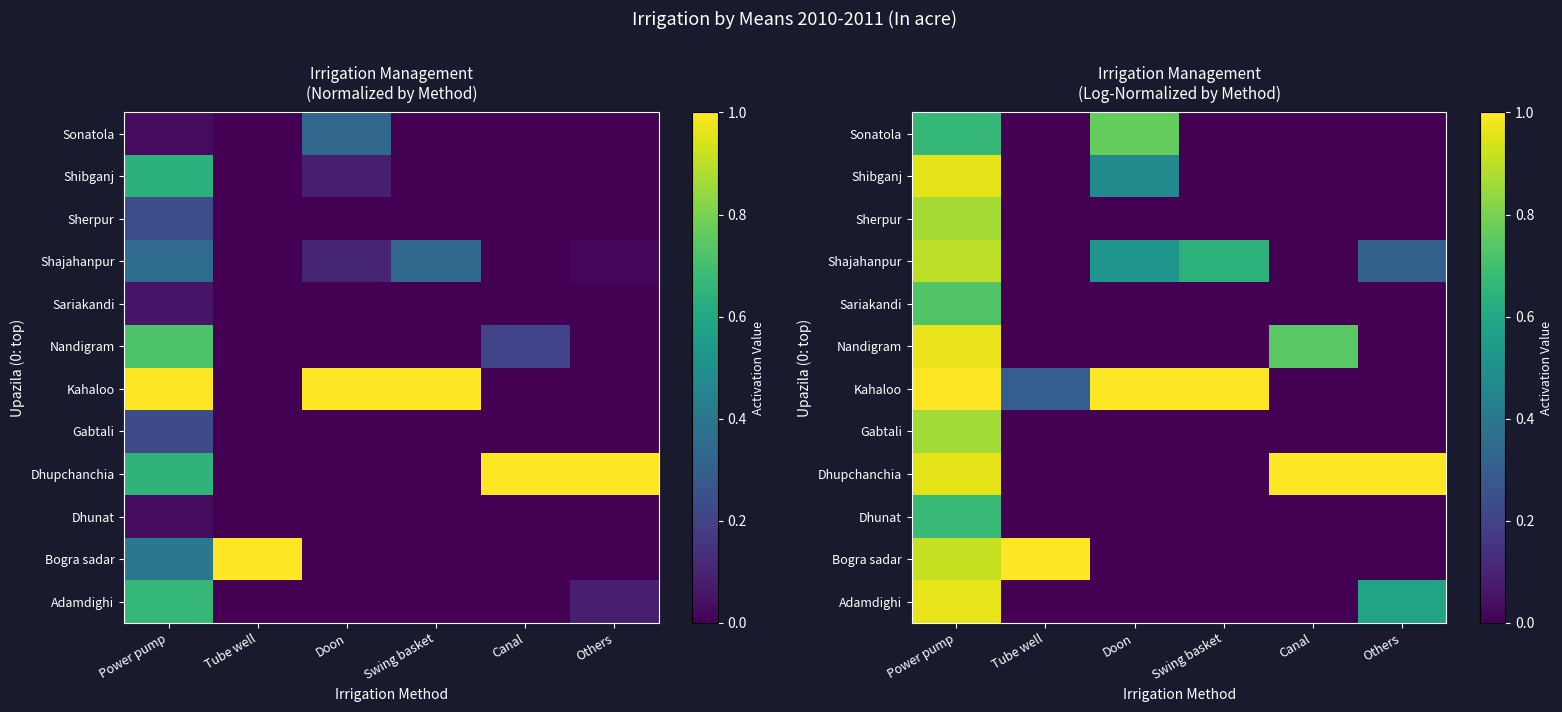

What is the spread (max minus min) of values at Others?

1.0